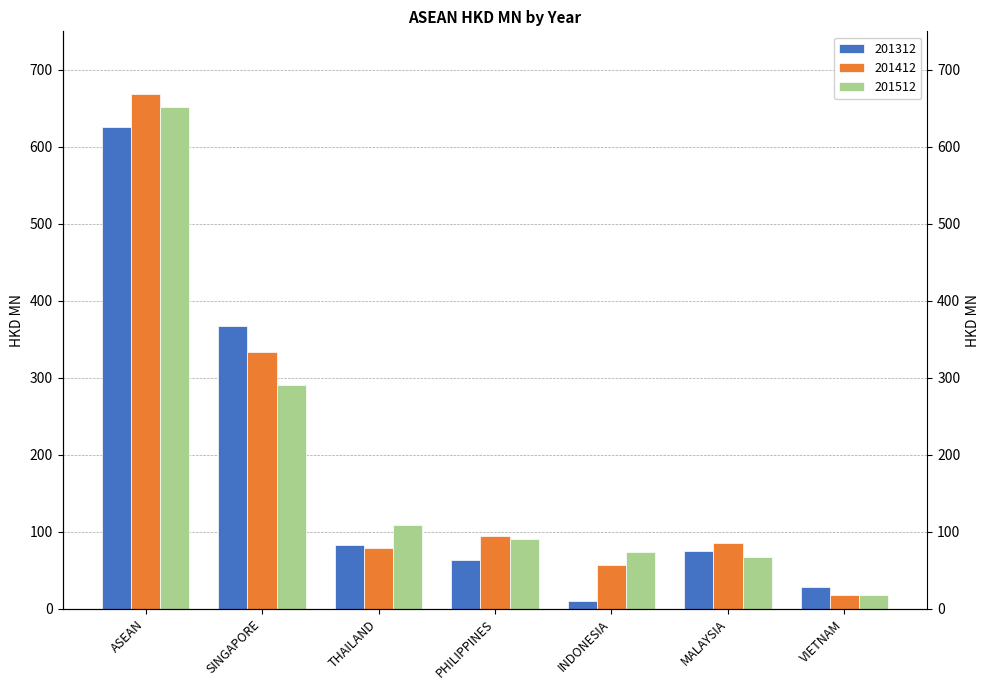

How many data points in 201412 are above 85?

4